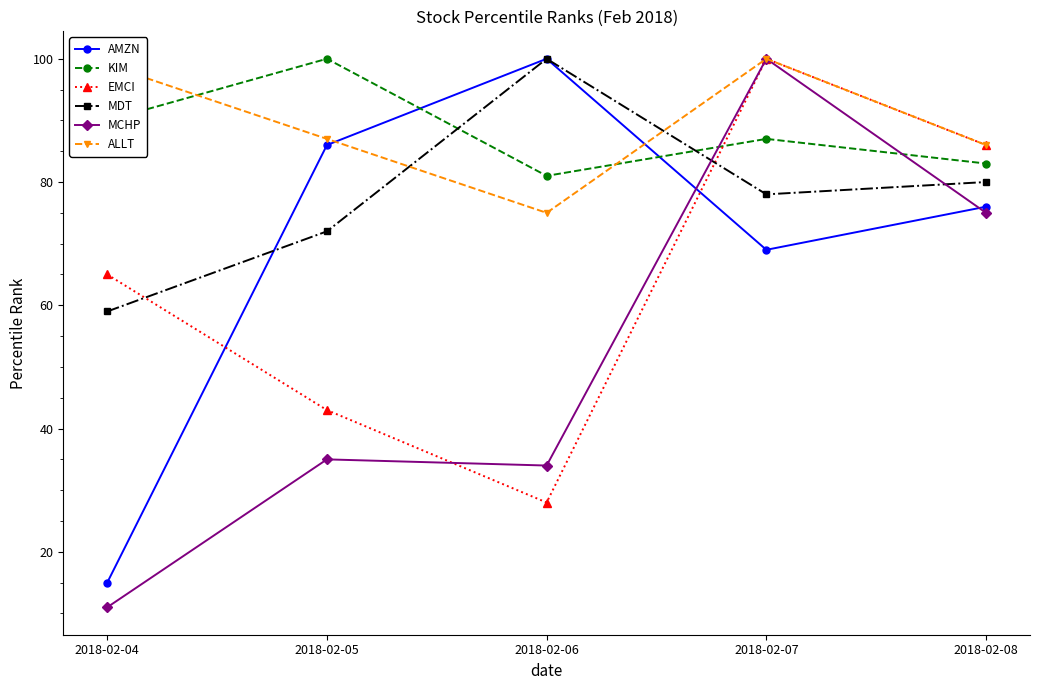

Which series has the widest spread of values?

MCHP